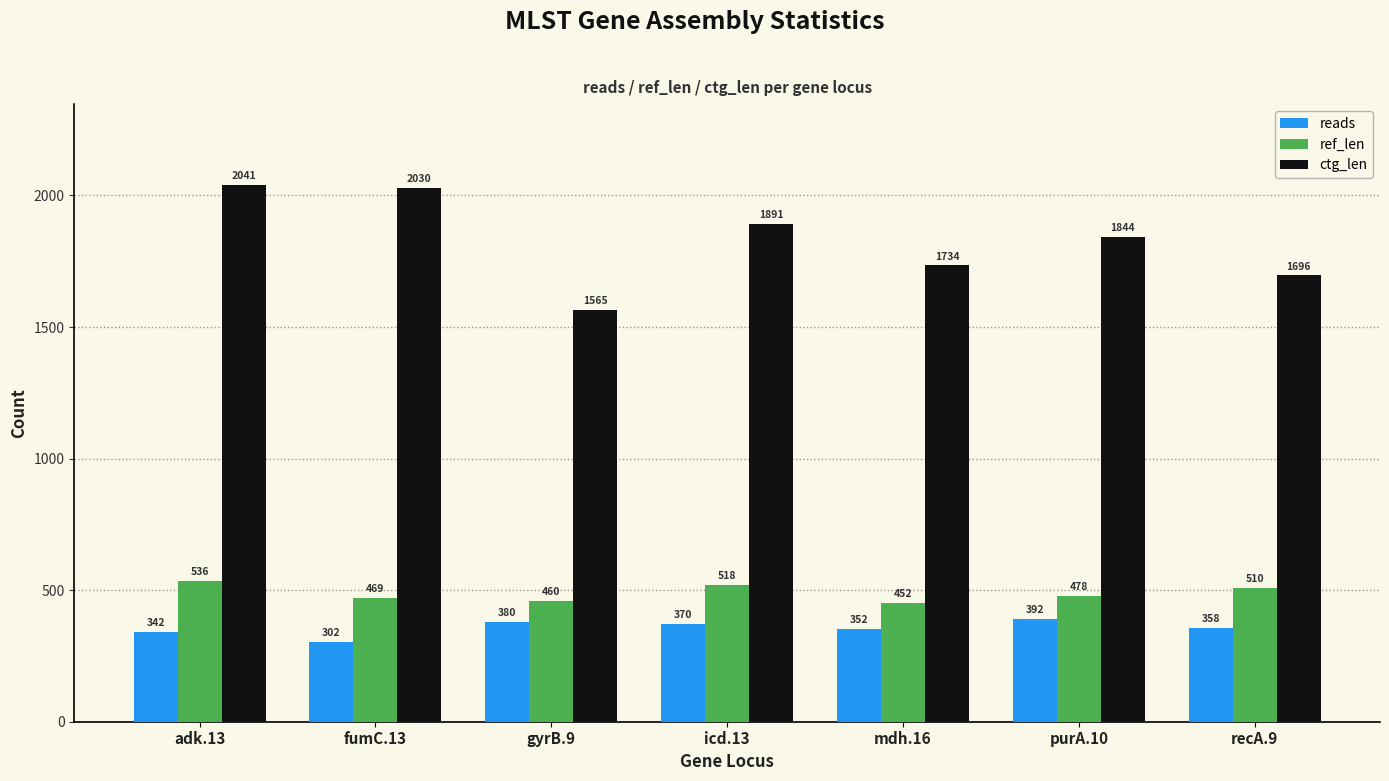

Read the ref_len value at mdh.16, to the nearest 10.

450